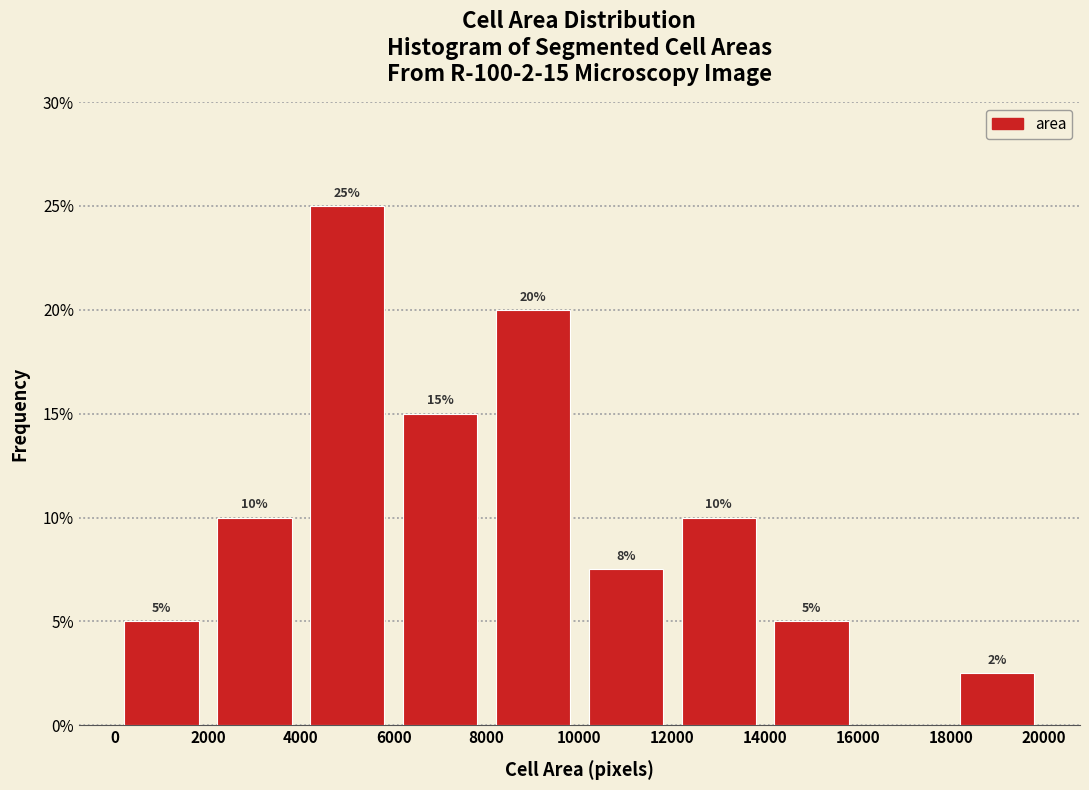

Over which range of the x-axis is the bar tallest?

4000 to 6000